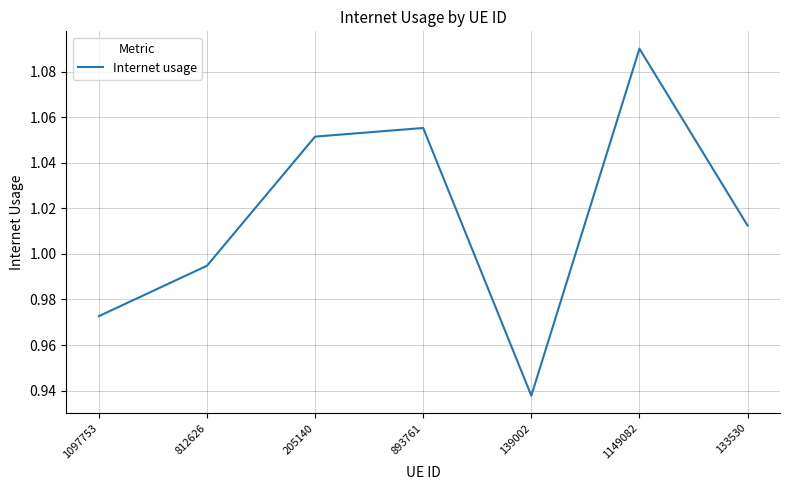

How many categories are shown in the chart?

7